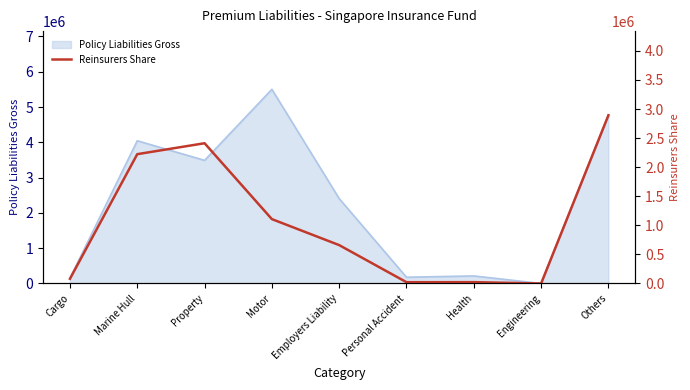

Is it true that Policy Liabilities Gross equals 3488633 at Property?

True